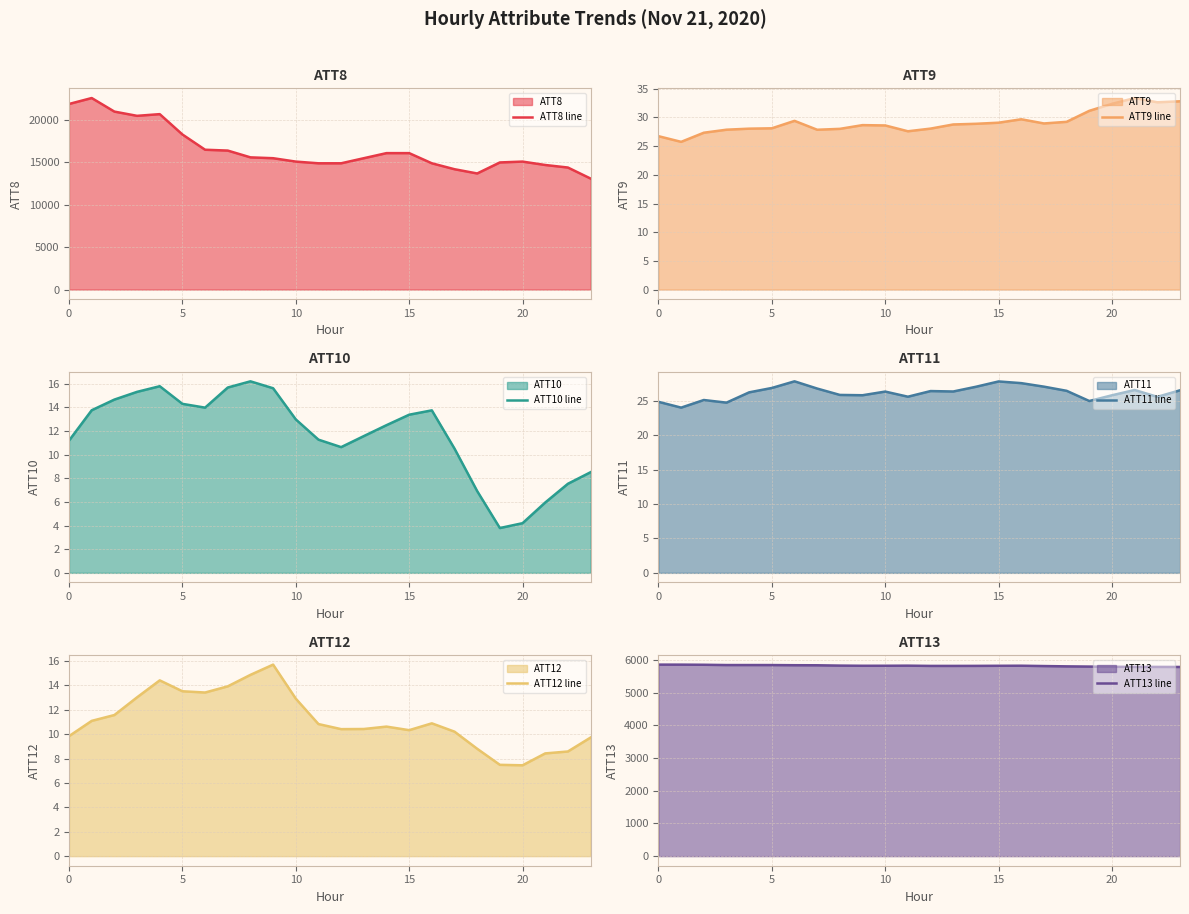

What is the value of the ATT8 line point at the 2nd from the left?

22600.0